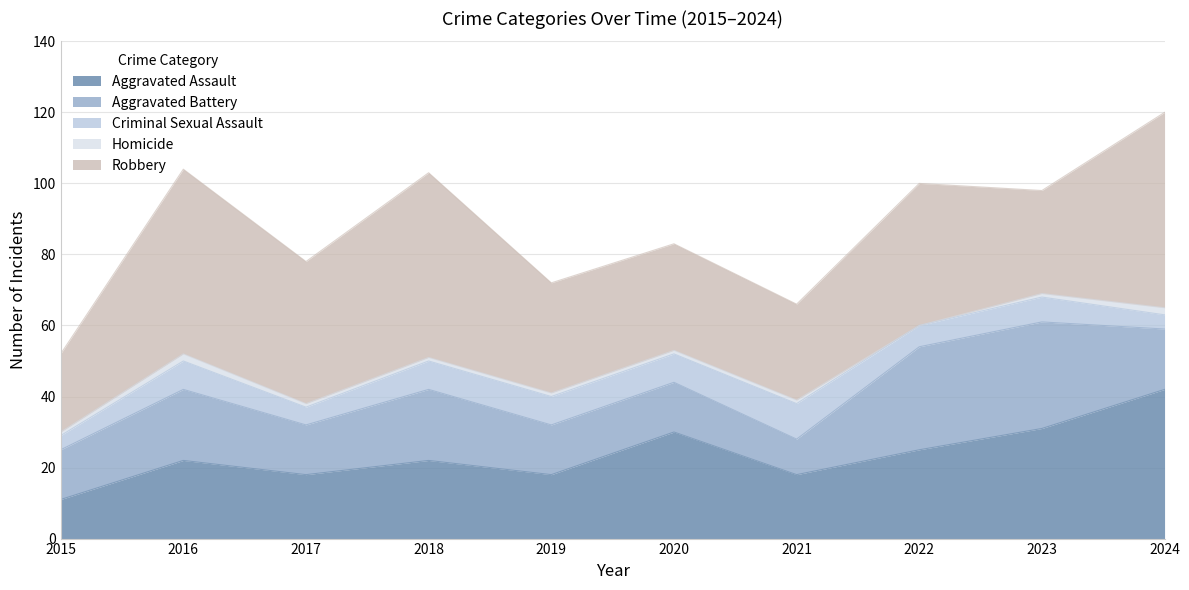

How many values in Homicide are above zero?

9